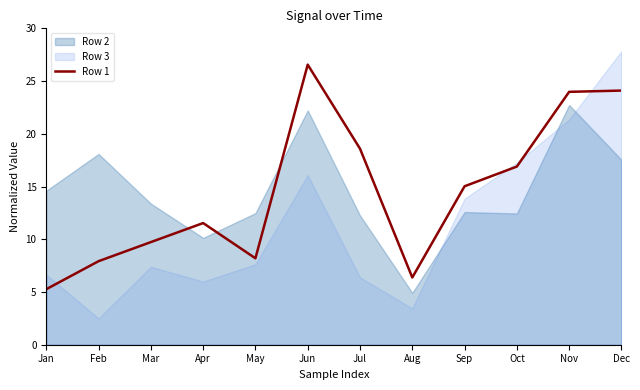

Rank the categories by value from highest to lowest.

Jun, Dec, Nov, Jul, Oct, Sep, Apr, Mar, May, Feb, Aug, Jan